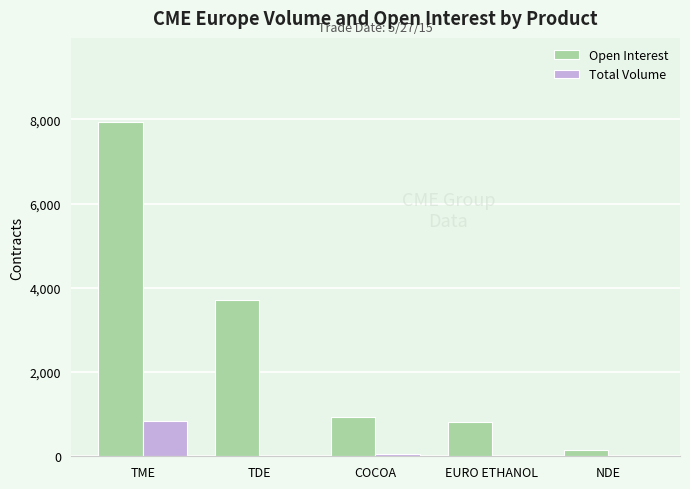

How many series are shown in this chart?

2